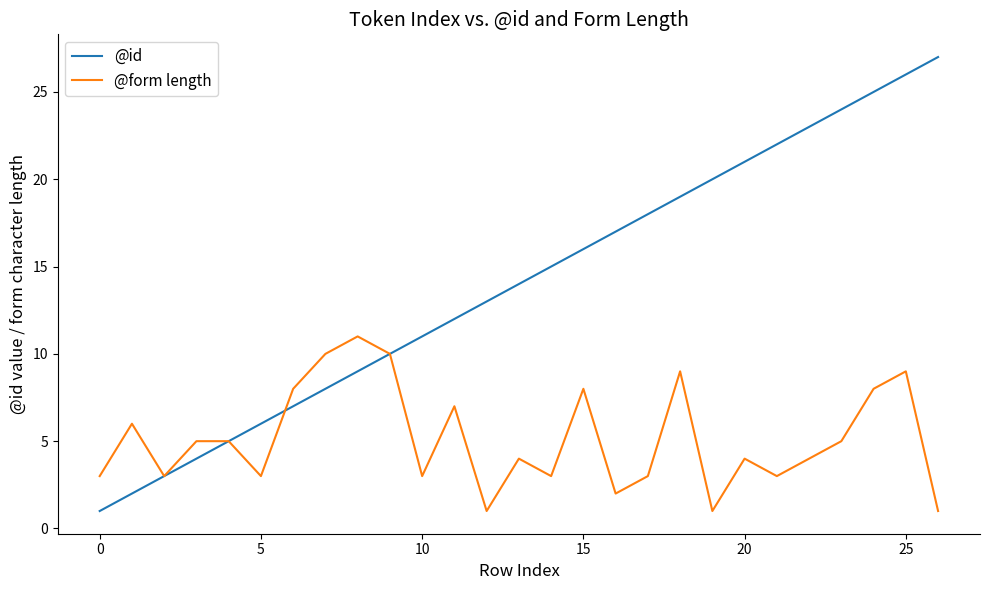

What is the difference between the second highest and second lowest values in the @form length series?

9